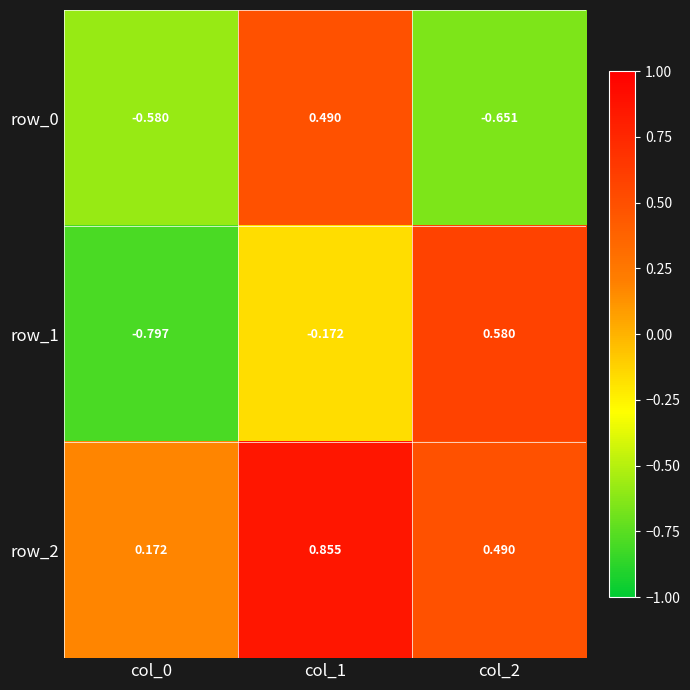

Is the value of row_2 at col_1 greater than the value of row_1 at col_0?

Yes